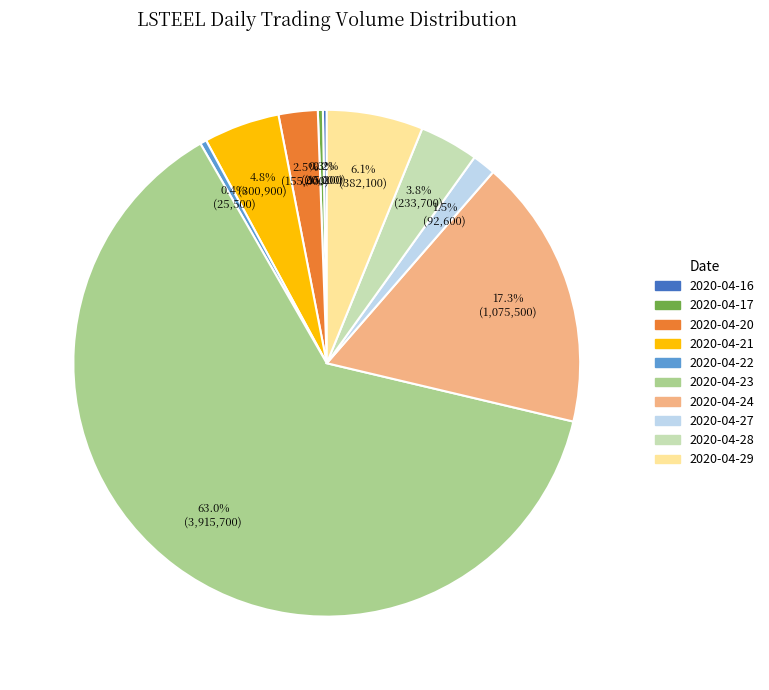

Which slice is the largest?

2020-04-23